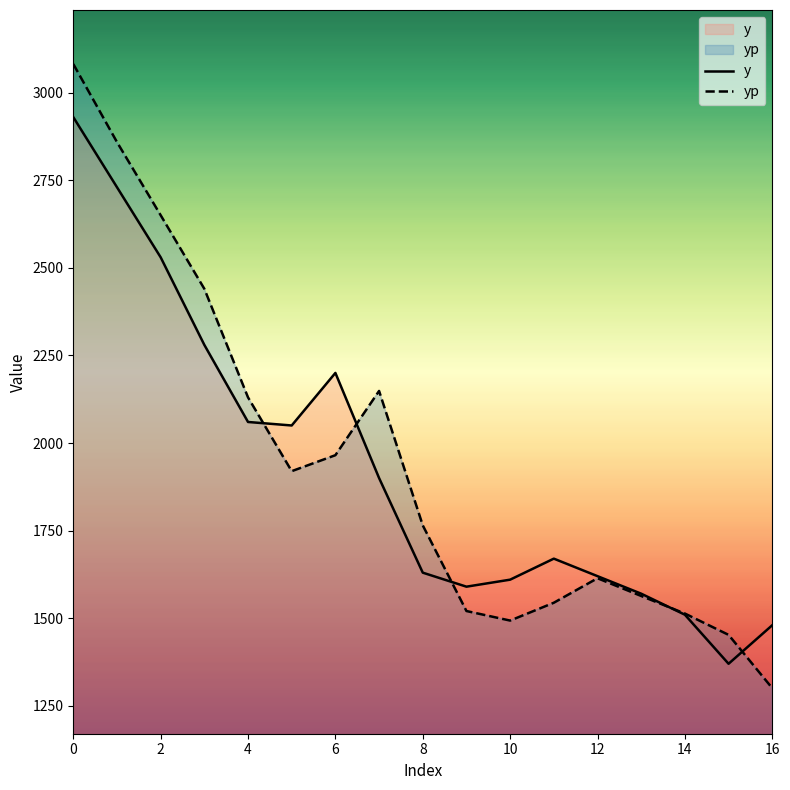

What is the difference between the second highest and second lowest values in the yp series?

1406.3